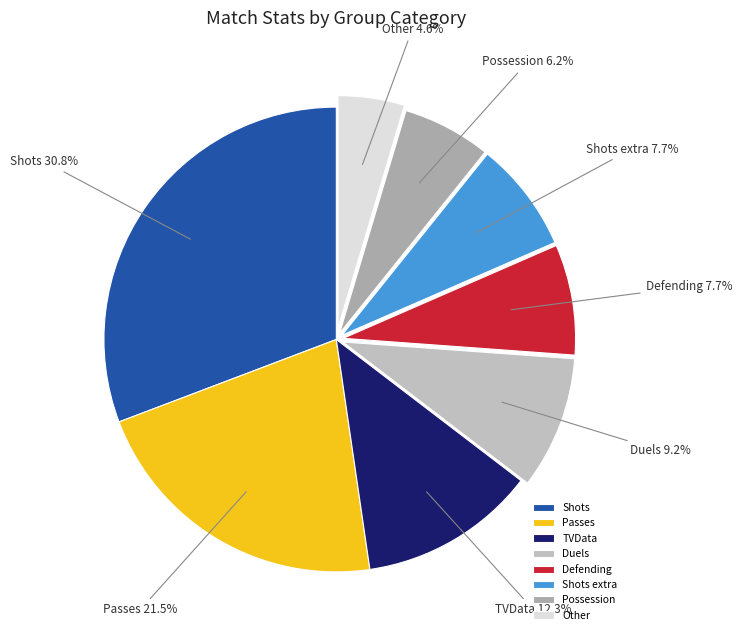

Does Shots extra represent more than half of the total?

No